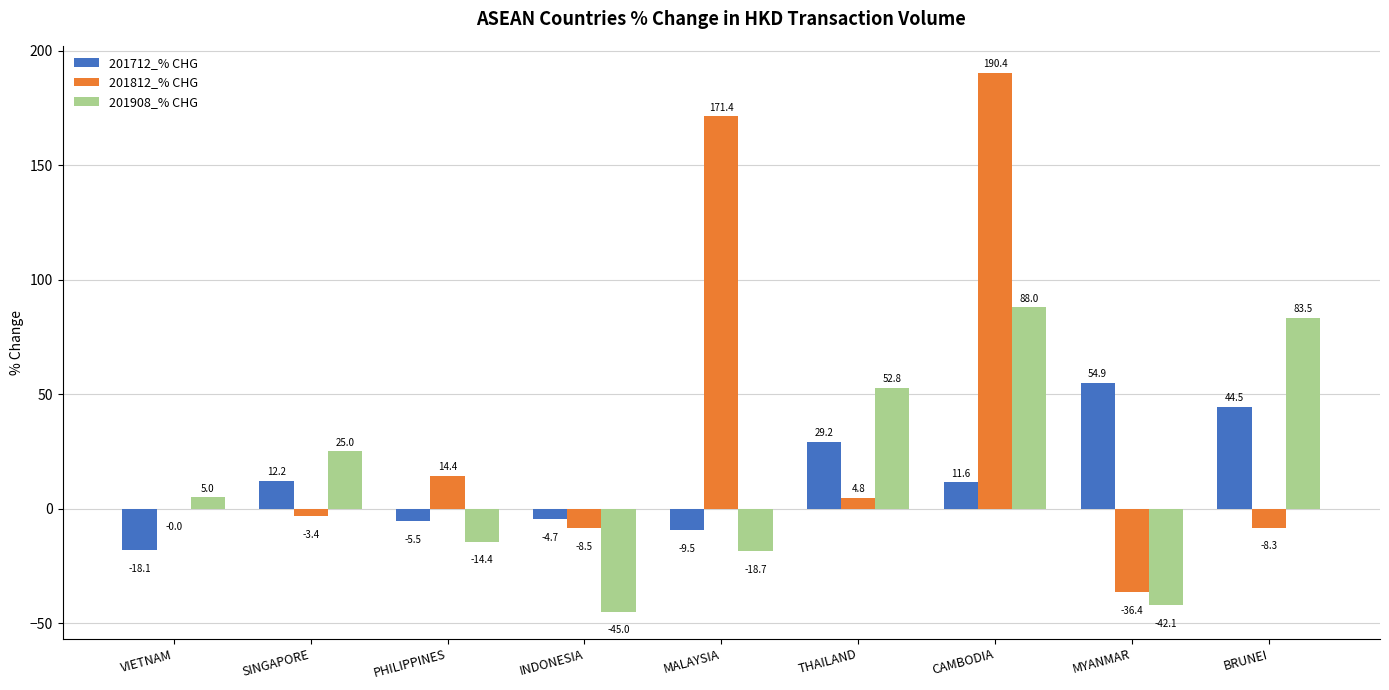

At which label is 201712_% CHG closest to 18?

SINGAPORE